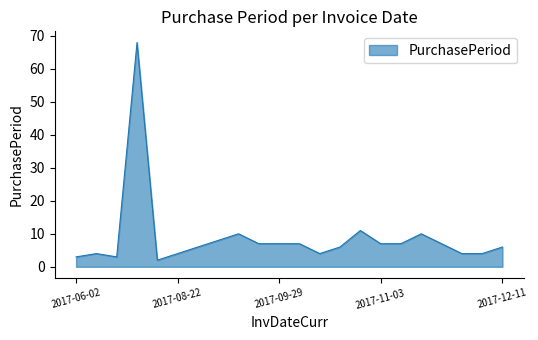

What is the maximum value shown in the chart?

68